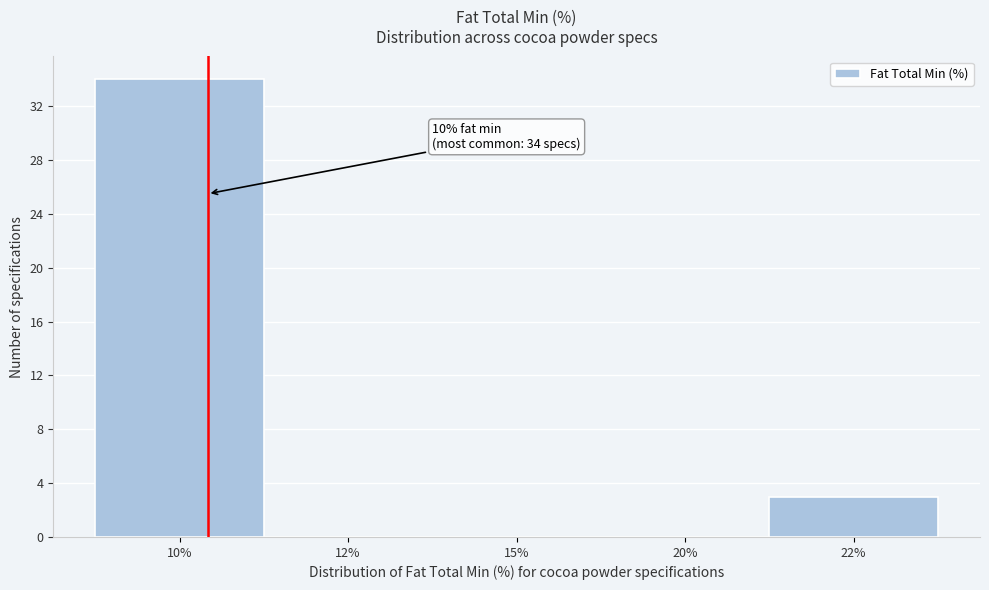

Reading right to left, what are all the values shown in this chart?

22%=3	20%=0	15%=0	12%=0	10%=34